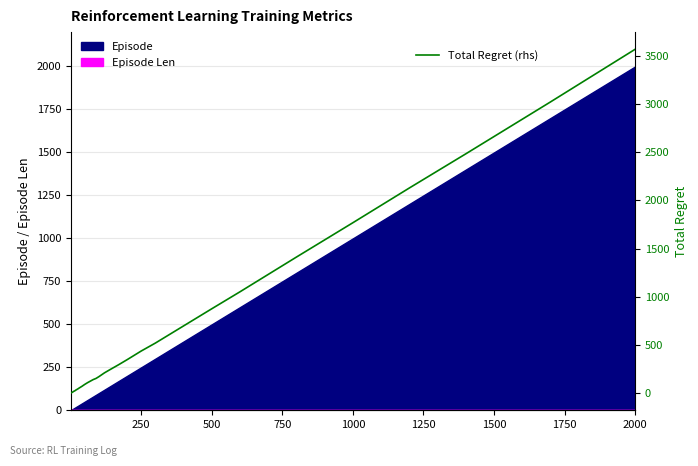

What is the highest value of the Total Regret (rhs) series?

3566